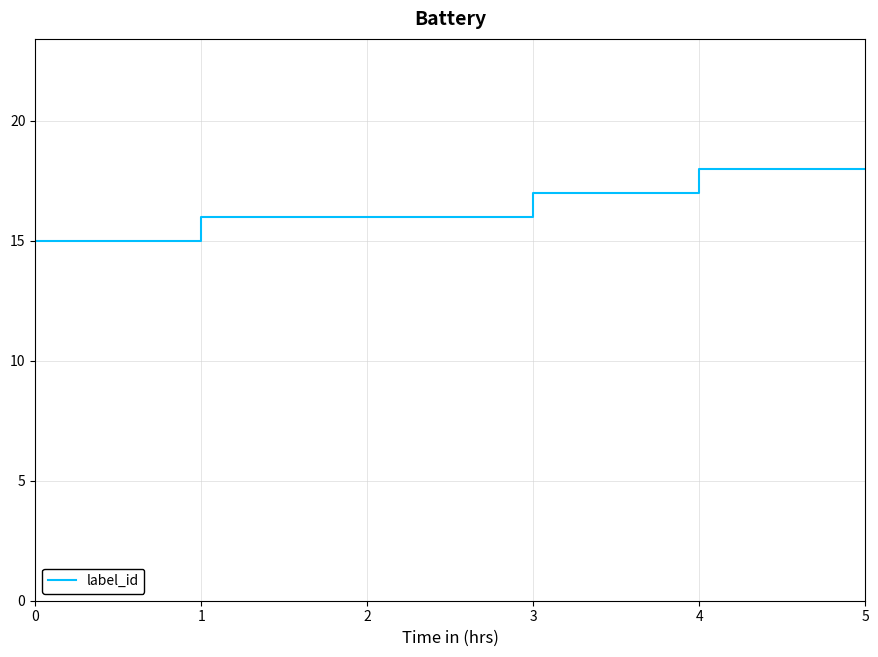

Reading left to right, extract all data points from this chart.

15	16	16	17	18	18